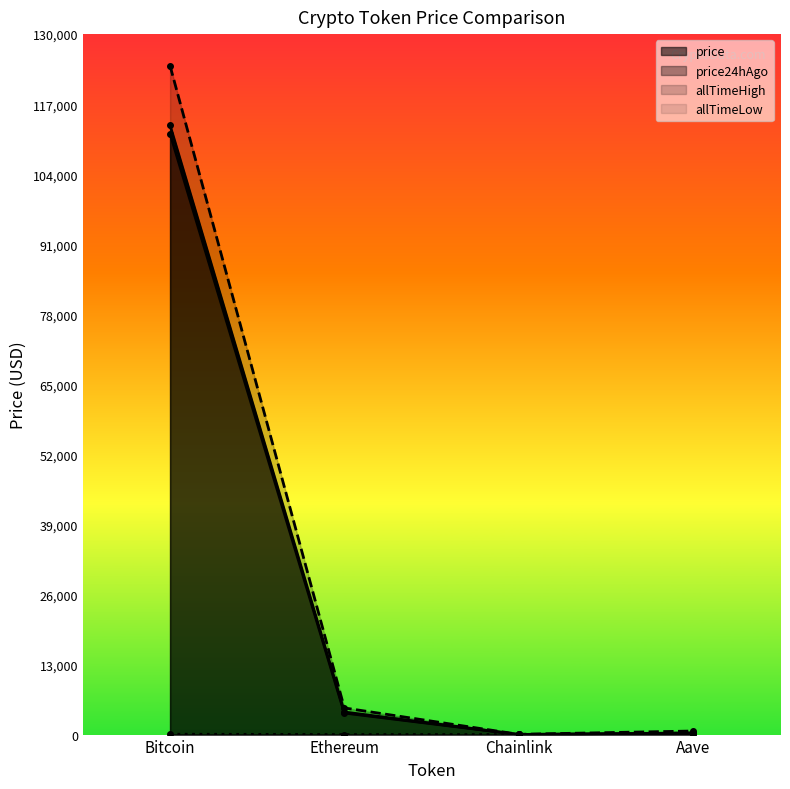

How many interior local valleys does the price series have?

1